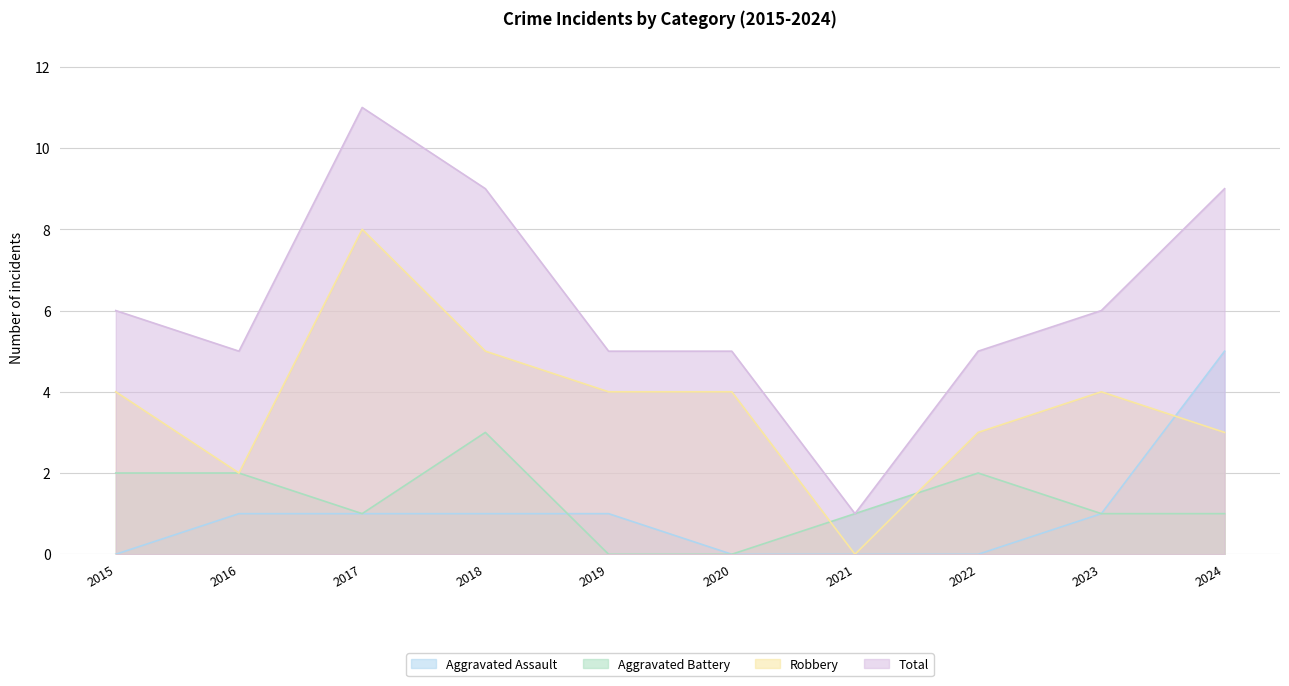

What is the minimum value for Total?

1